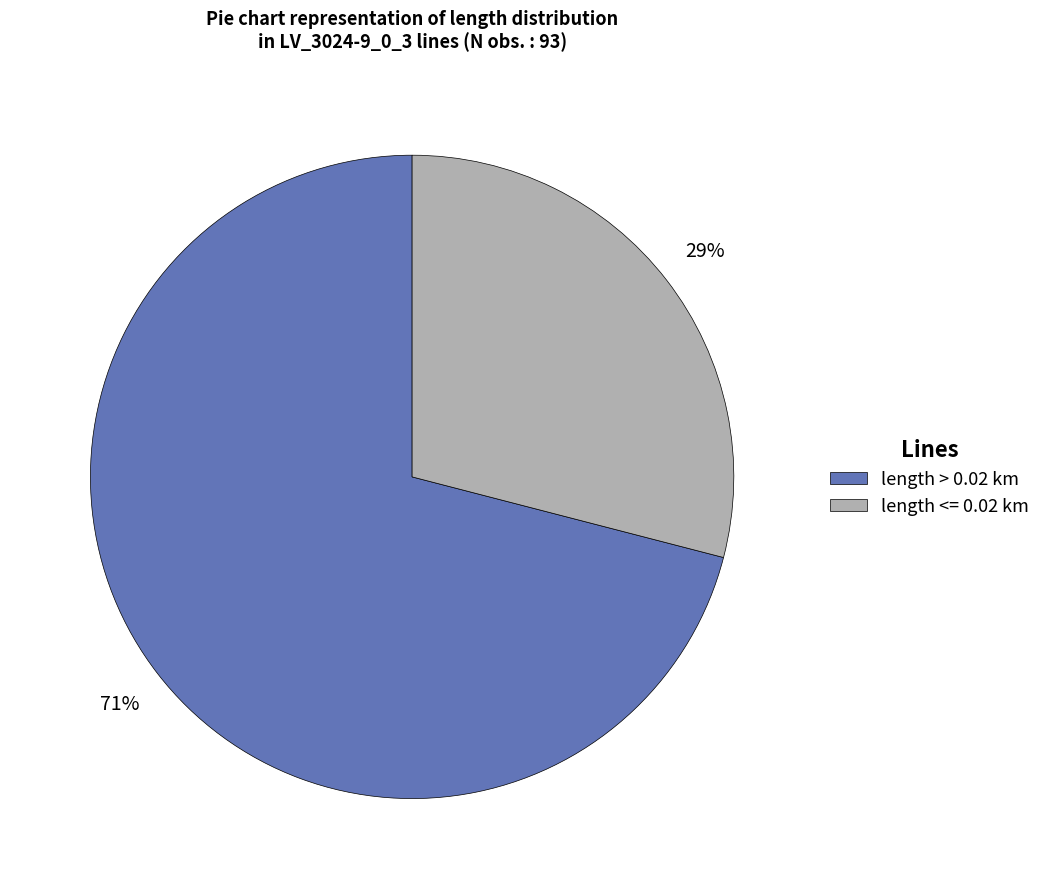

How many segments does this pie chart have?

2